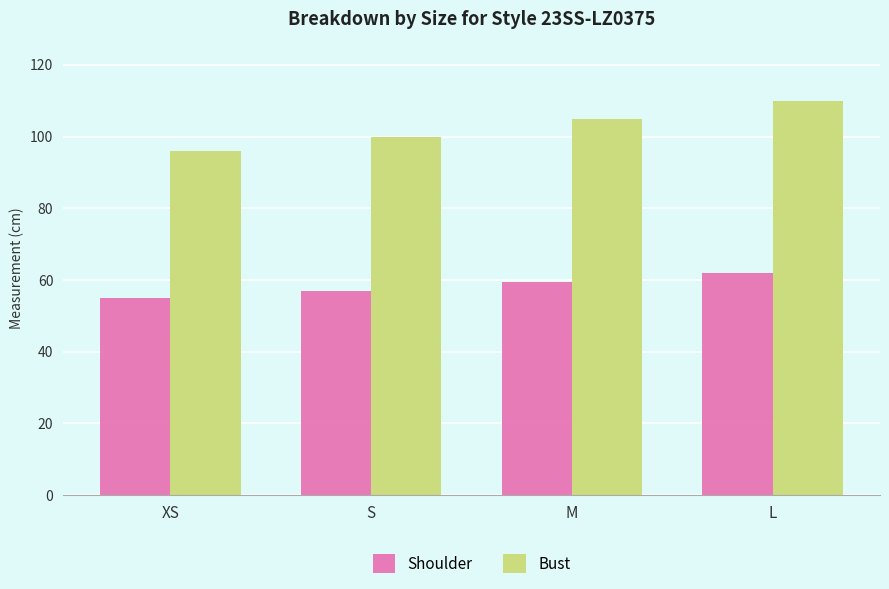

True or false: Bust has a value of 110.0 at L.

True